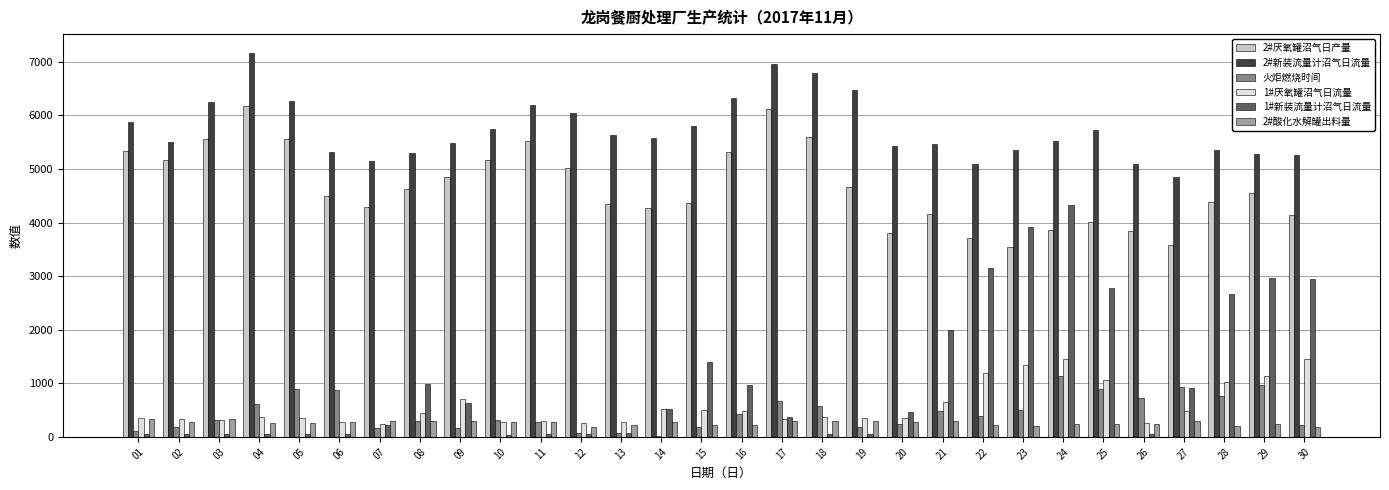

What are all the series names shown in the legend?

2#厌氧罐沼气日产量, 2#新装流量计沼气日流量, 火炬燃烧时间, 1#厌氧罐沼气日流量, 1#新装流量计沼气日流量, 2#酸化水解罐出料量